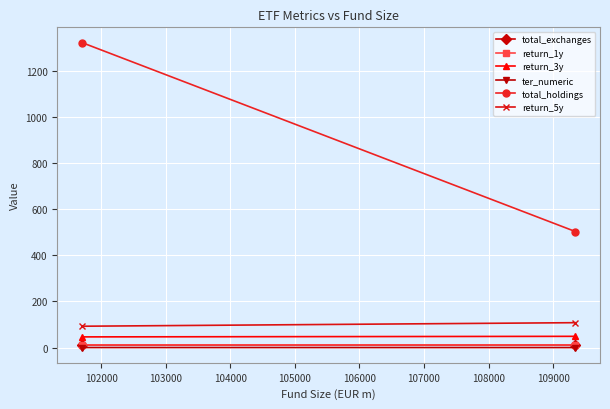

How many data points in return_3y are above 48?

1